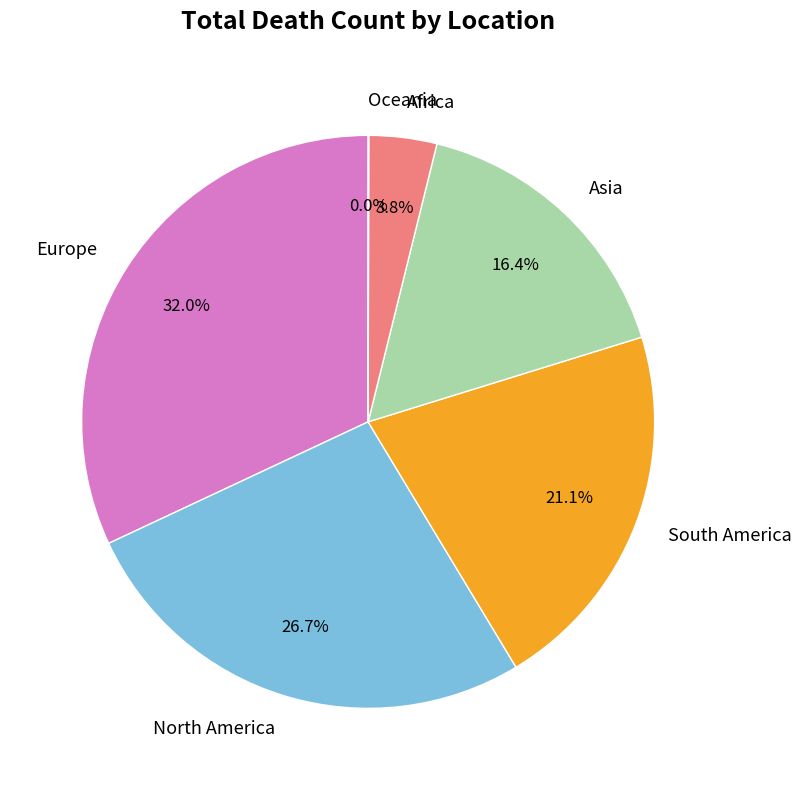

What is the ratio of the value at North America to the value at Asia?

1.6